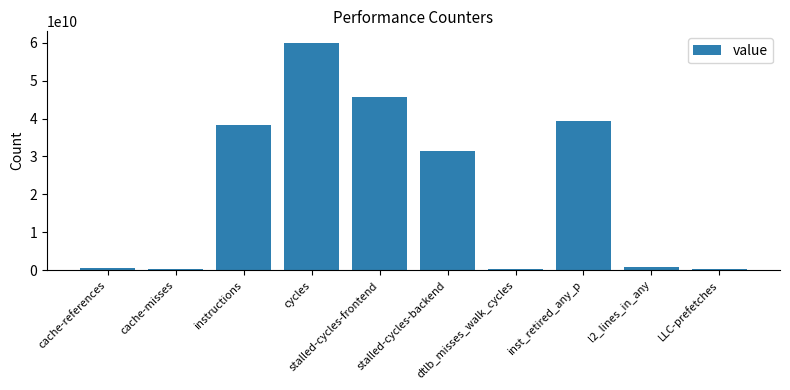

Which label corresponds to the largest value in the chart?

cycles